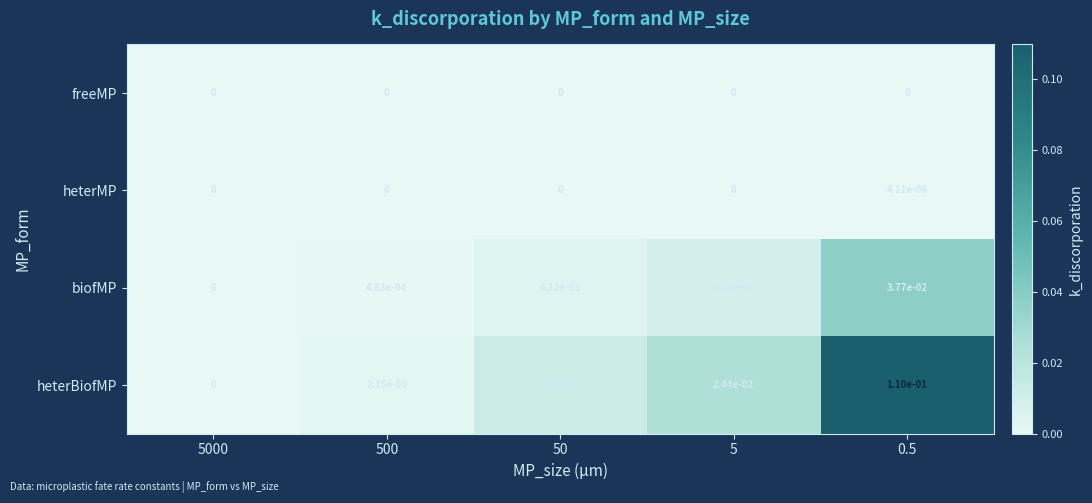

Between 50 and 0.5, which series saw the biggest shift?

heterBiofMP